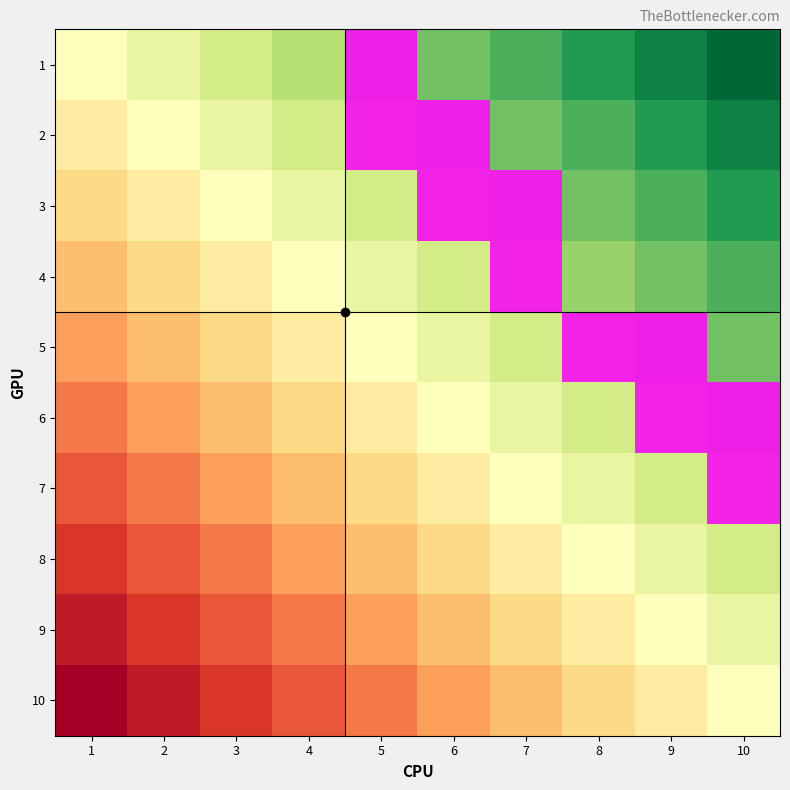

How many data points does each series have?

10